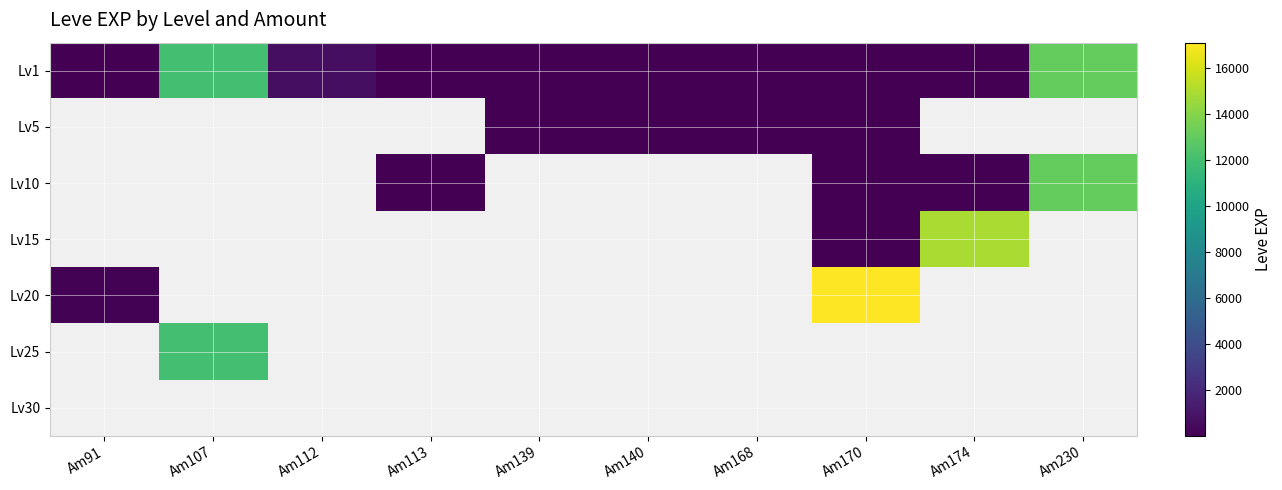

Which category has the highest value across all series?

Am170